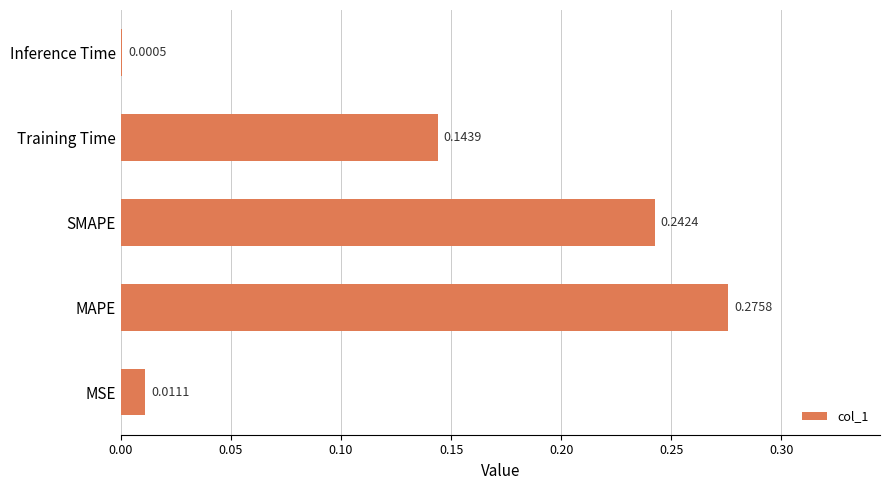

How many series are shown in this chart?

1